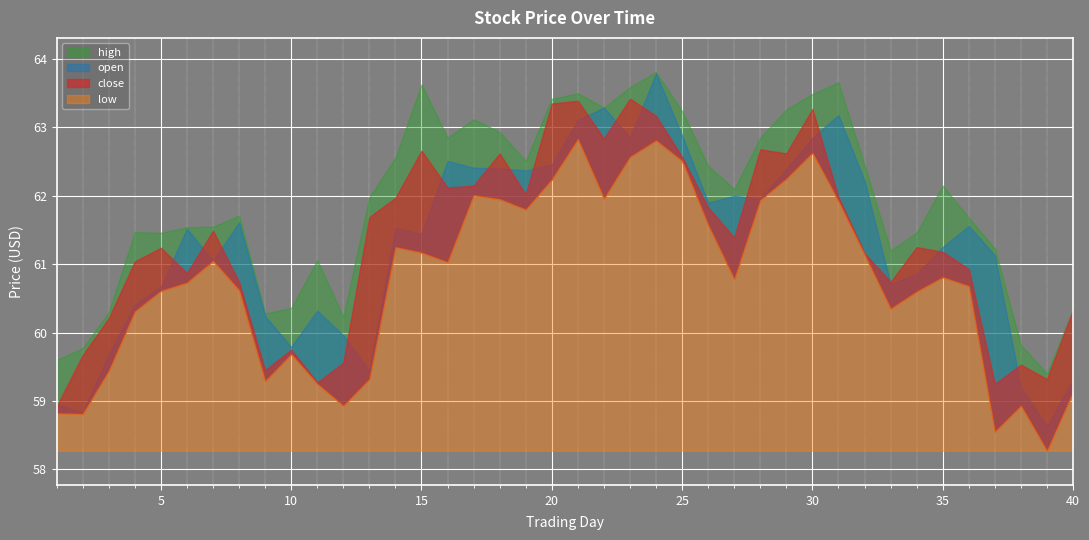

Reading right to left, extract all data points from this chart.

open: 59.3	58.6	59.2	61.1	61.6	61.2	60.9	60.7	62.2	63.2	62.9	62.4	62.0	62.0	61.9	62.9	63.8	62.9	63.3	63.1	62.5	62.4	62.4	62.4	62.5	61.5	61.5	59.4	60.0	60.3	59.8	60.2	61.6	61.0	61.5	60.7	60.4	59.7	58.8	59.0
high: 60.3	59.4	59.8	61.2	61.7	62.1	61.5	61.2	62.5	63.7	63.5	63.3	62.9	62.1	62.4	63.2	63.8	63.6	63.3	63.5	63.4	62.5	62.9	63.1	62.9	63.6	62.6	62.0	60.2	61.1	60.4	60.3	61.7	61.5	61.5	61.5	61.5	60.3	59.8	59.6
low: 59.1	58.3	58.9	58.5	60.7	60.8	60.6	60.4	61.1	61.9	62.6	62.2	61.9	60.8	61.6	62.5	62.8	62.6	62.0	62.8	62.2	61.8	62.0	62.0	61.0	61.2	61.2	59.3	58.9	59.2	59.7	59.3	60.6	61.0	60.7	60.6	60.3	59.4	58.8	58.8
close: 60.3	59.3	59.5	59.2	60.9	61.2	61.2	60.7	61.2	62.0	63.3	62.6	62.7	61.4	61.8	62.6	63.2	63.4	62.8	63.4	63.4	62.0	62.6	62.1	62.1	62.7	62.0	61.7	59.6	59.3	59.8	59.5	60.7	61.5	60.9	61.2	61.0	60.2	59.7	58.9